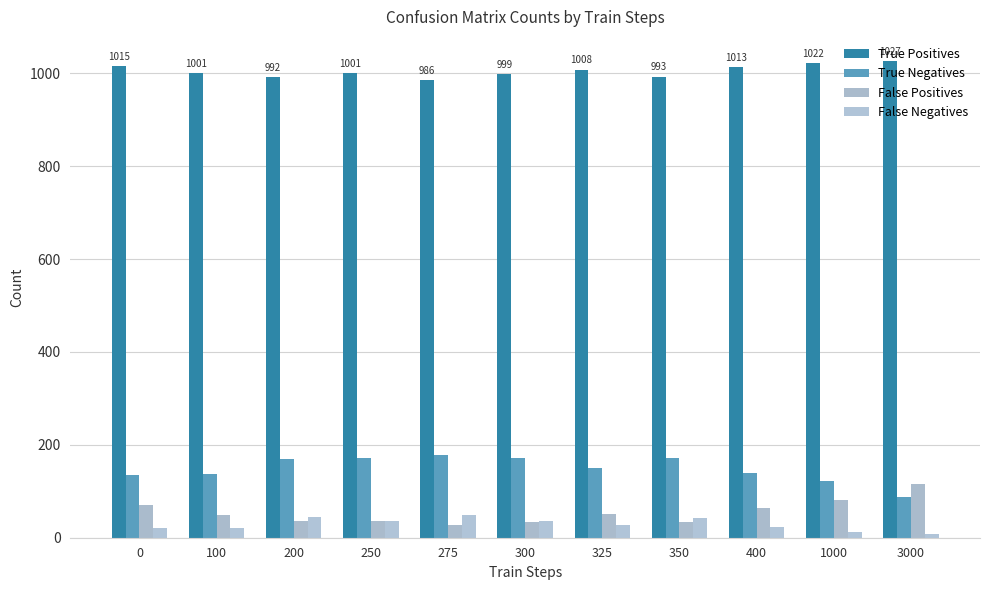

How many values in the True Positives series are below 1001?

4